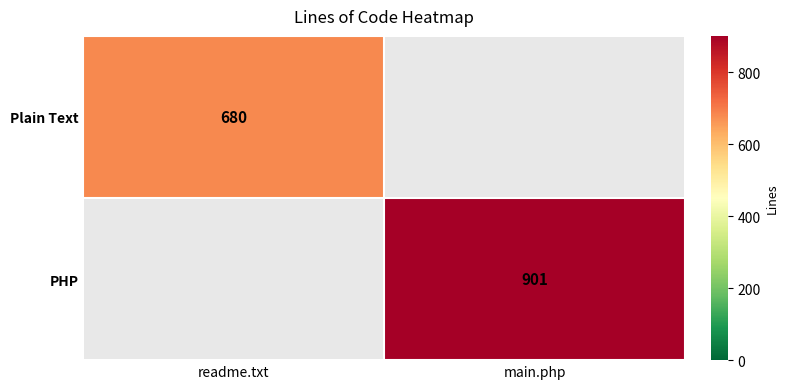

Which label corresponds to the largest value in the chart?

main.php